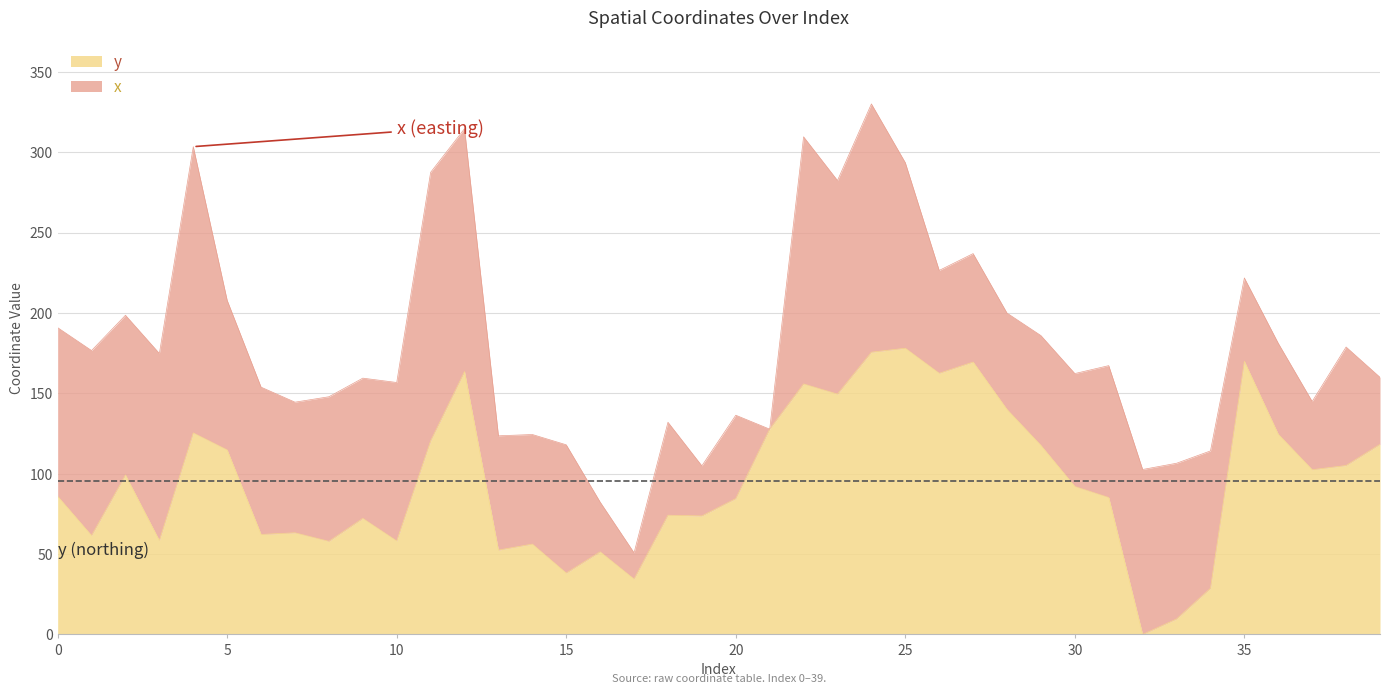

The chart shows a value of 124.6 at 36. True or false?

True